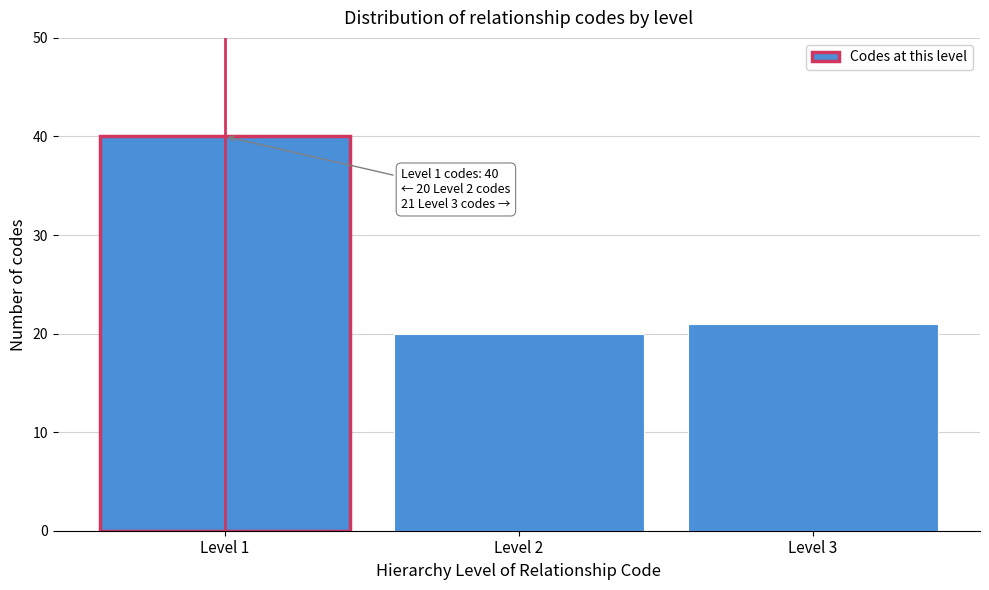

Reading left to right, extract all data points from this chart.

40	20	21